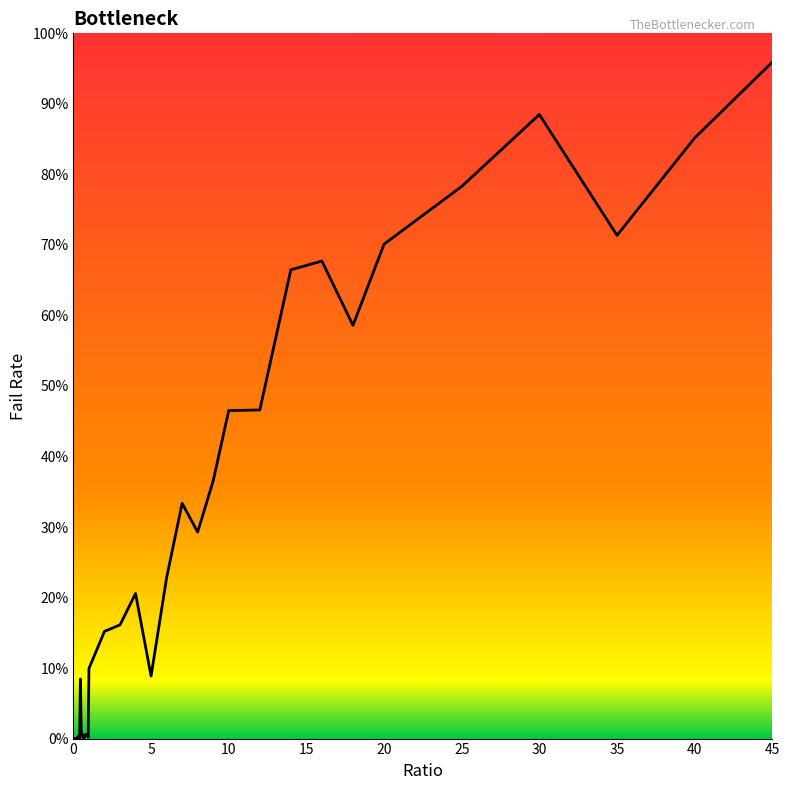

Does the chart have visible grid lines?

No